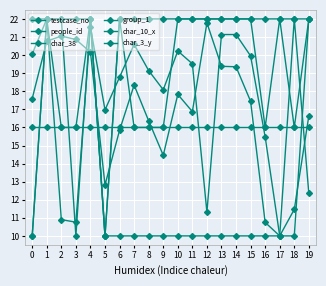

Reading right to left, list all the values displayed in this chart.

testcase_no: 12.3	22.0	10.0	10.7	17.4	19.4	19.4	21.8	16.9	17.8	14.5	16.4	18.3	15.8	12.8	20.2	20.9	21.1	20.8	17.6
people_id: 16.6	11.5	10.0	15.5	20.0	21.1	21.1	11.3	19.5	20.2	18.1	19.1	20.6	18.8	17.0	21.6	10.8	10.9	22.0	20.1
char_38: 22.0	10.0	10.0	10.0	10.0	10.0	10.0	10.0	10.0	10.0	10.0	10.0	10.0	10.0	10.0	22.0	10.0	22.0	22.0	22.0
group_1: 22.0	22.0	22.0	22.0	22.0	22.0	22.0	22.0	22.0	22.0	22.0	22.0	22.0	22.0	10.0	22.0	22.0	22.0	22.0	10.0
char_10_x: 16.0	16.0	16.0	16.0	16.0	16.0	16.0	16.0	16.0	16.0	16.0	16.0	16.0	16.0	16.0	16.0	16.0	16.0	16.0	16.0
char_3_y: 22.0	16.0	22.0	16.0	22.0	22.0	22.0	22.0	22.0	22.0	16.0	16.0	16.0	22.0	10.0	22.0	16.0	16.0	22.0	10.0